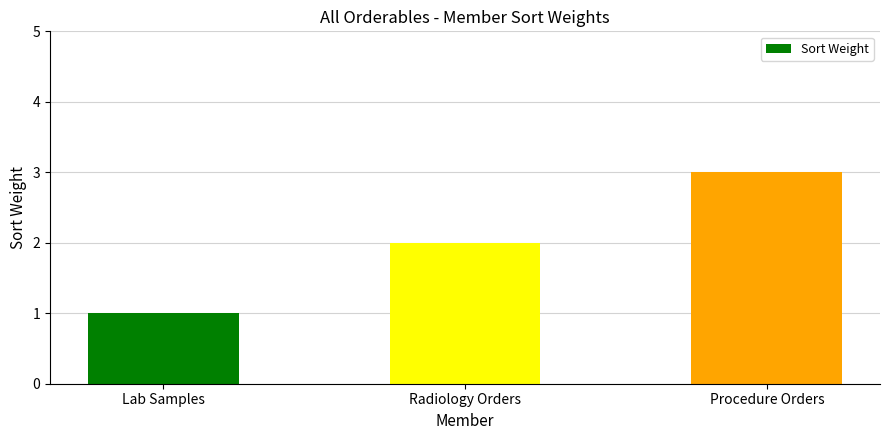

List the labels in order of value, smallest first.

Lab Samples, Radiology Orders, Procedure Orders